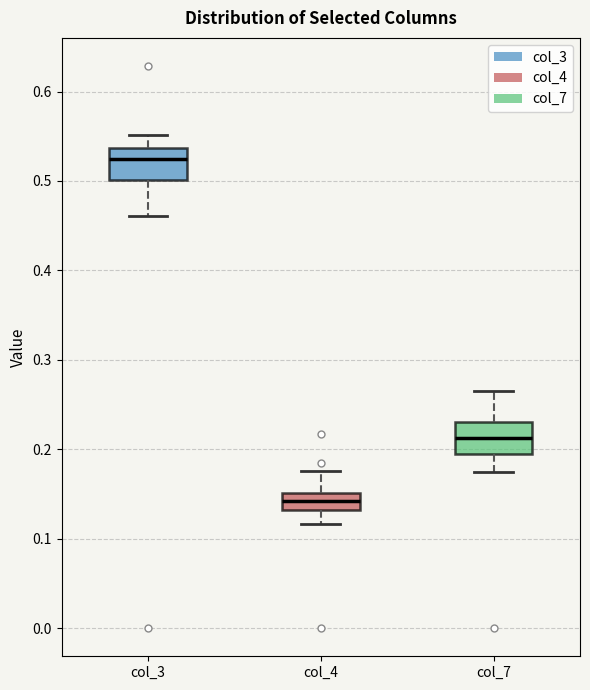

Which box's median line is the lowest?

col_4